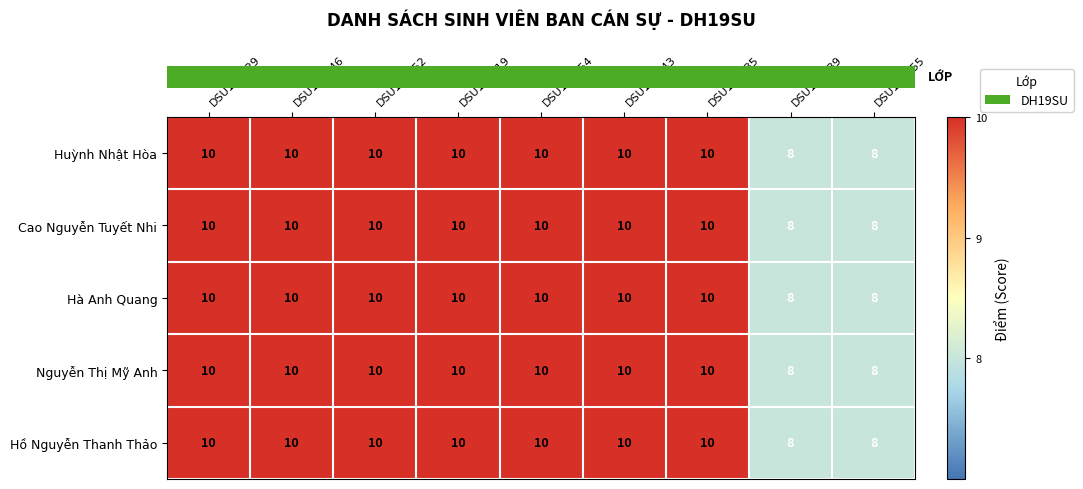

The Hà Anh Quang series shows 14 at DSU180319. True or false?

False